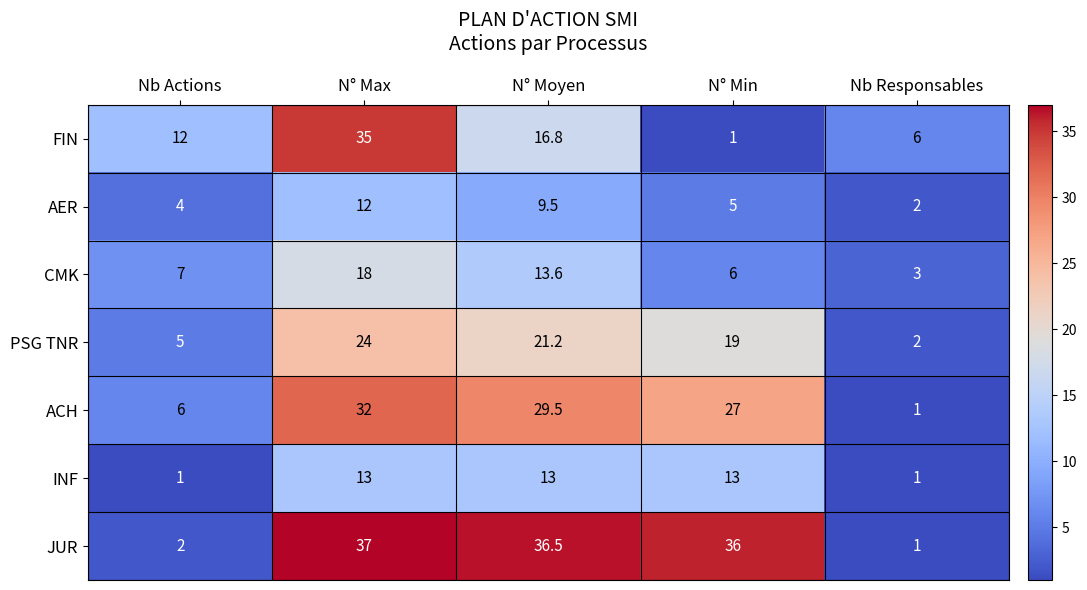

Which series has the largest range (max minus min)?

JUR